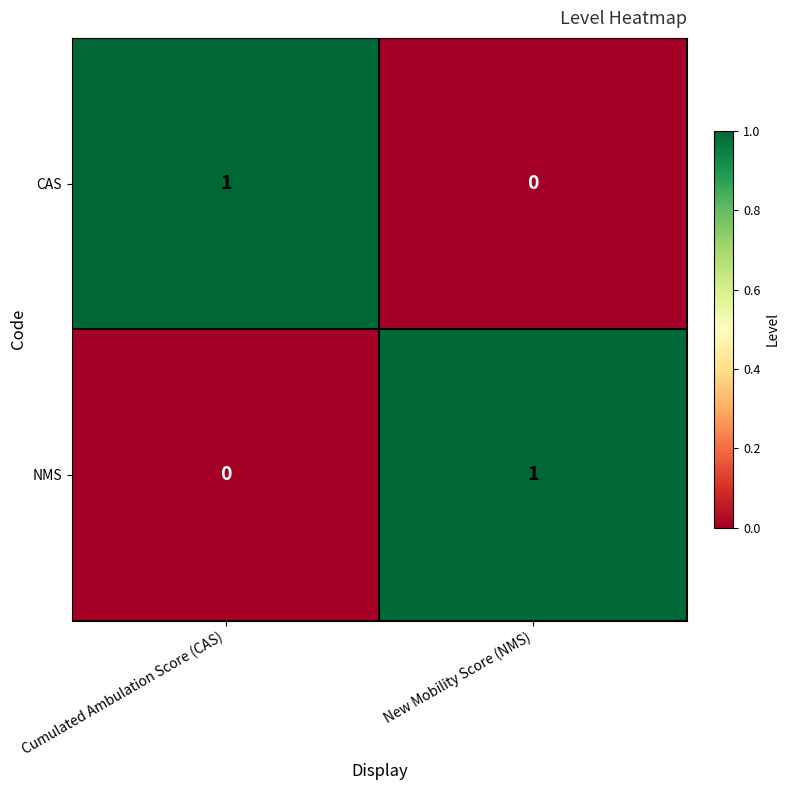

Rank the series at Cumulated Ambulation Score (CAS) from highest to lowest value.

CAS, NMS